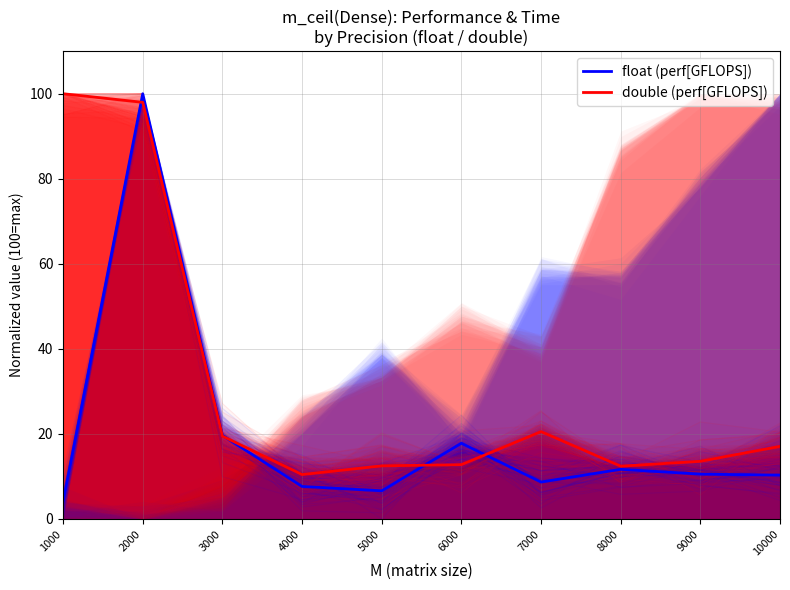

Which series changed the most between 1000 and 2000?

float (perf[GFLOPS])